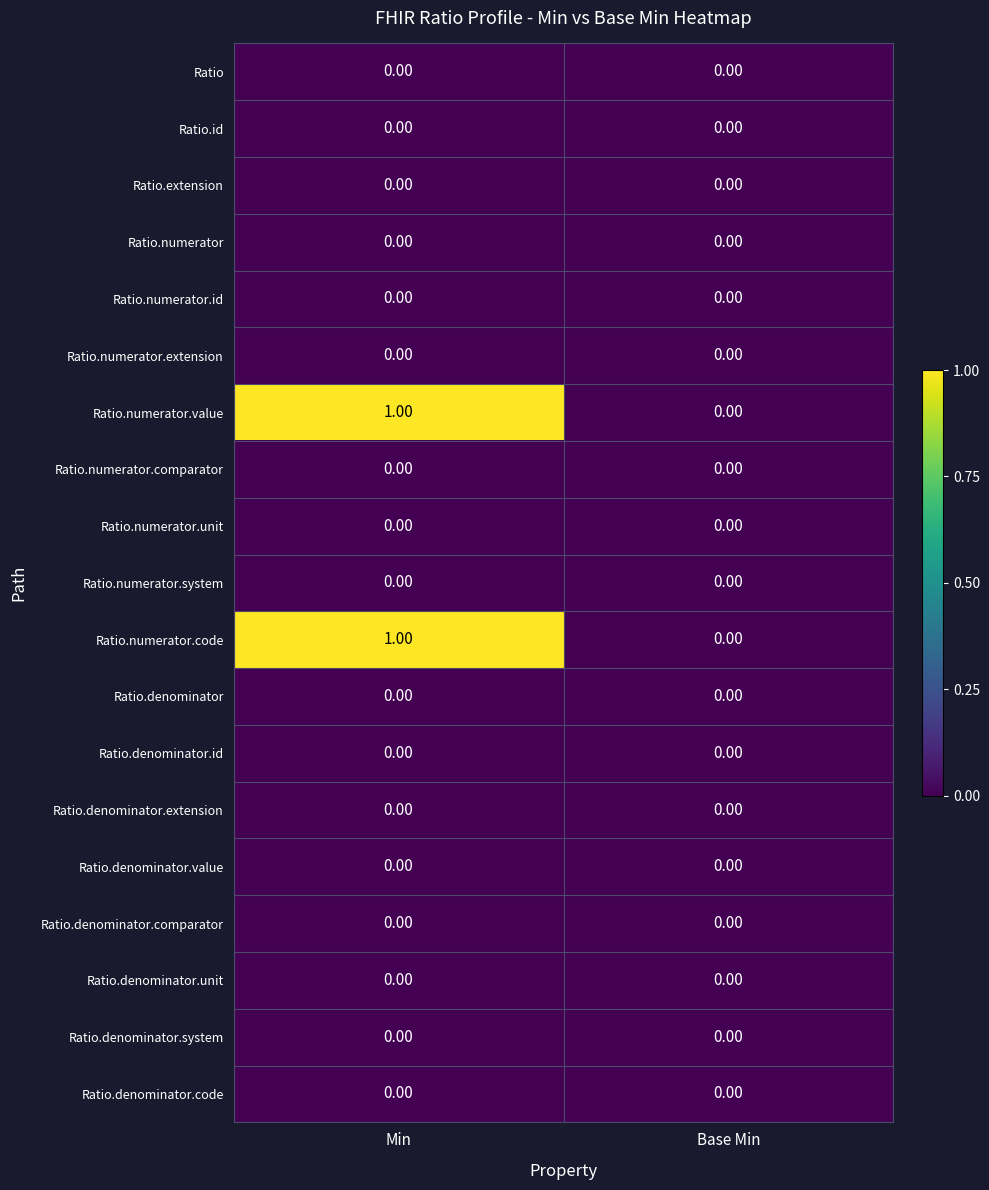

At which category is the sum across all series the highest?

Min